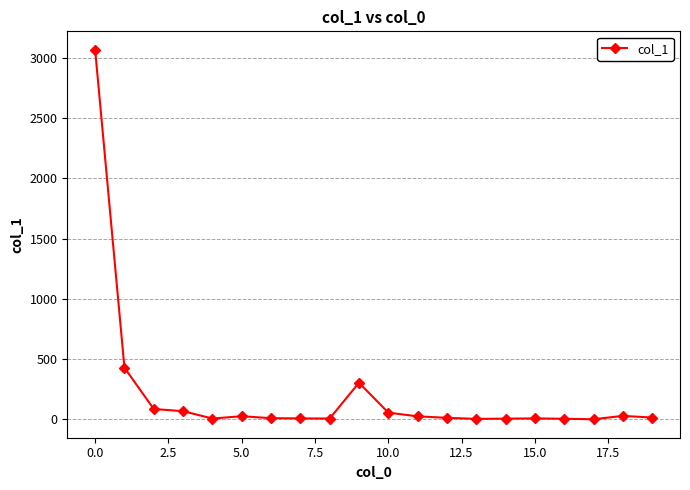

What is the average value?

209